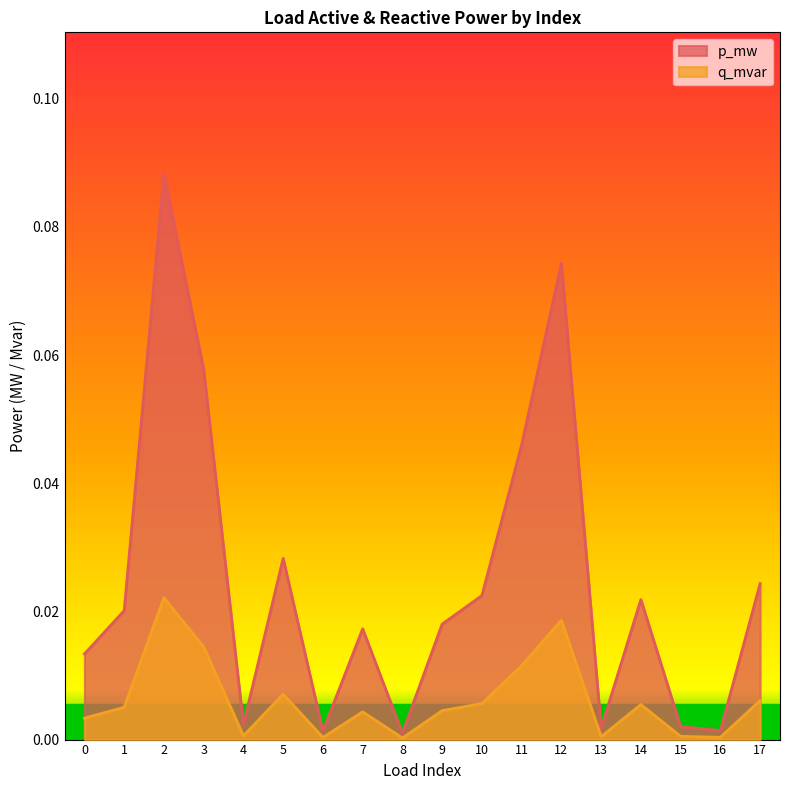

At which category is the sum across all series the highest?

2